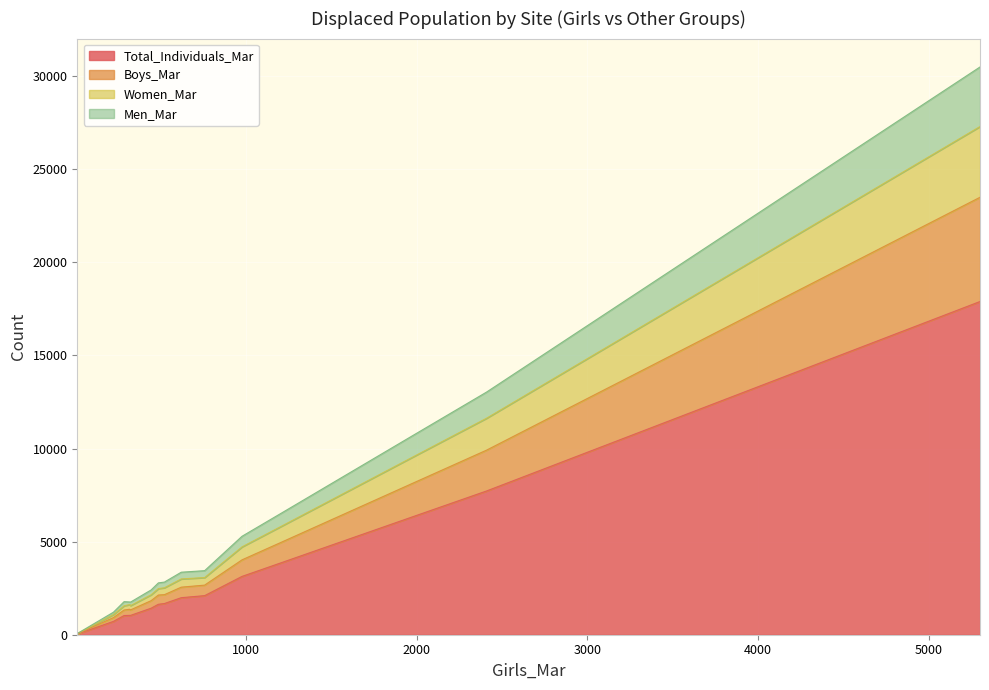

In Men_Mar, how many points are higher than both neighbors (excluding endpoints)?

6